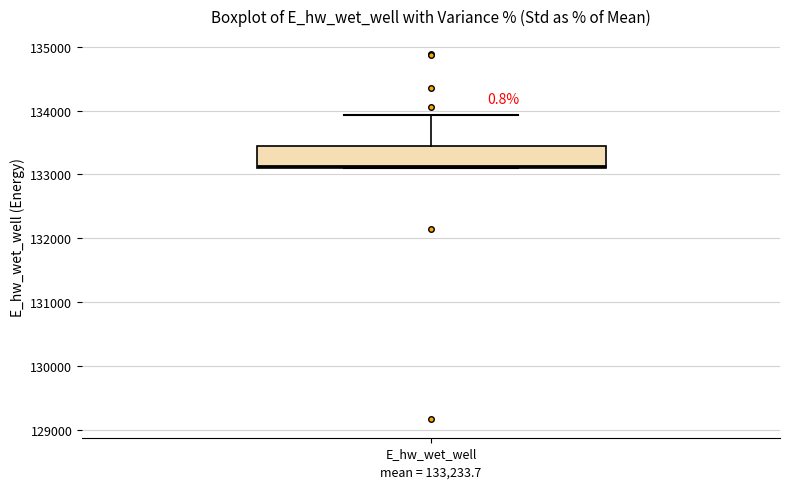

Where is the lower edge of the box for E_hw_wet_well on the y-axis? The values are not printed on the chart, so give them approximately, as read against the axis.

133100